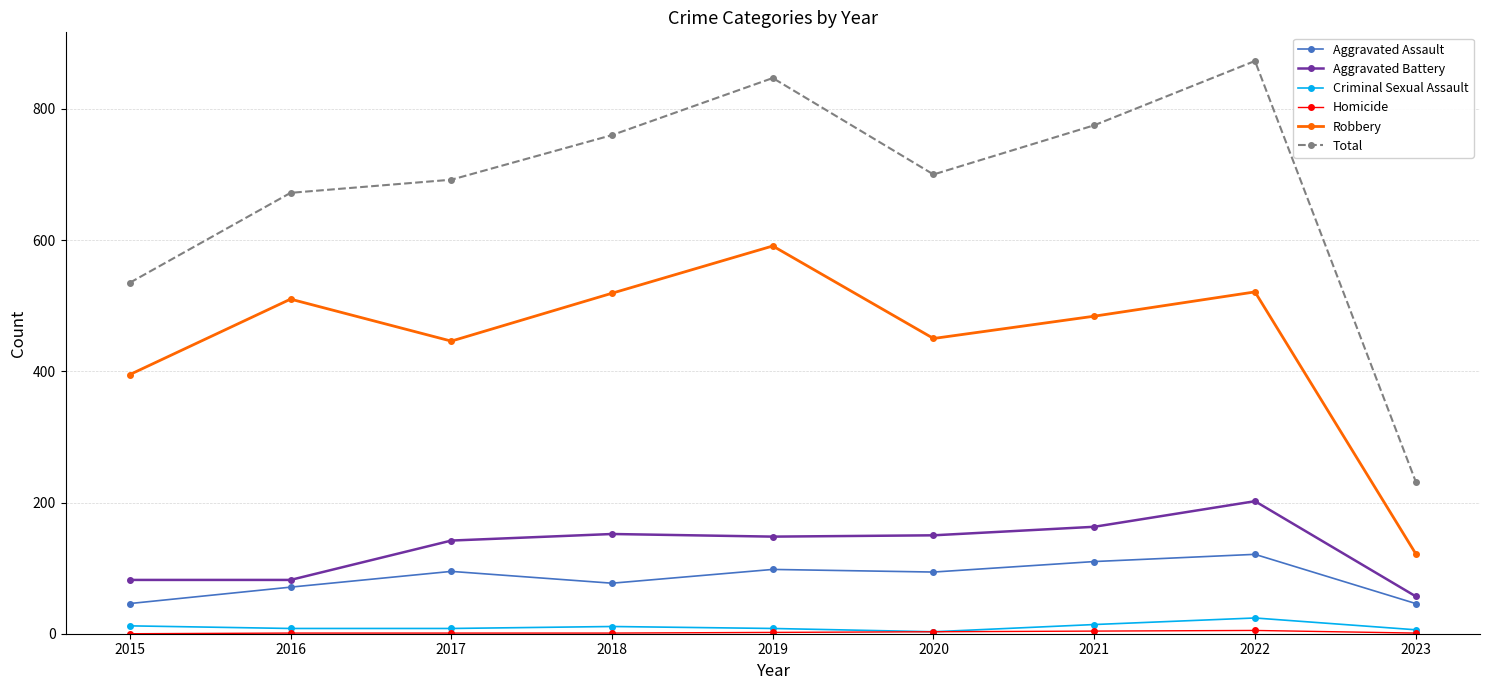

What is the highest value of the Total series?

873